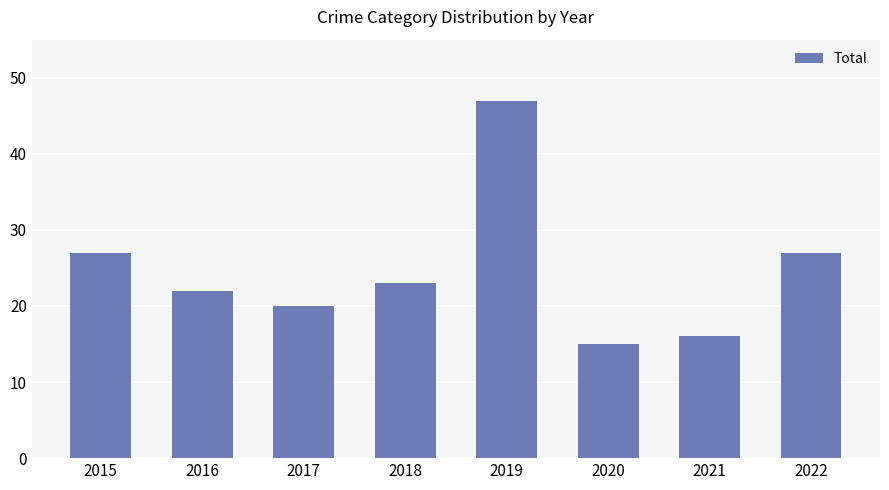

What is the change in value from 2015 to 2017?

-7